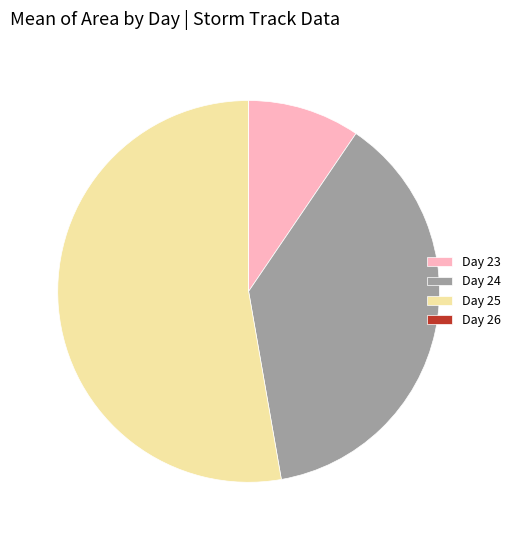

What is the ratio of the value at Day 24 to the value at Day 23?

4.0